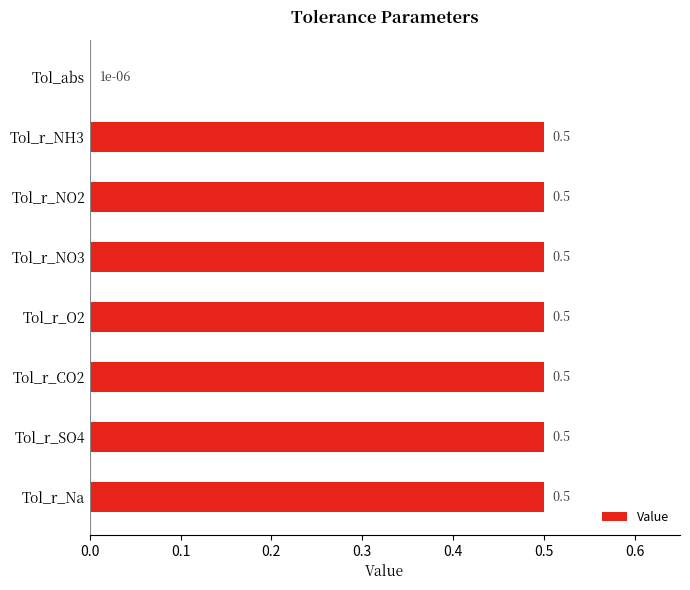

True or false: the data shows 0.3 at Tol_r_SO4.

False